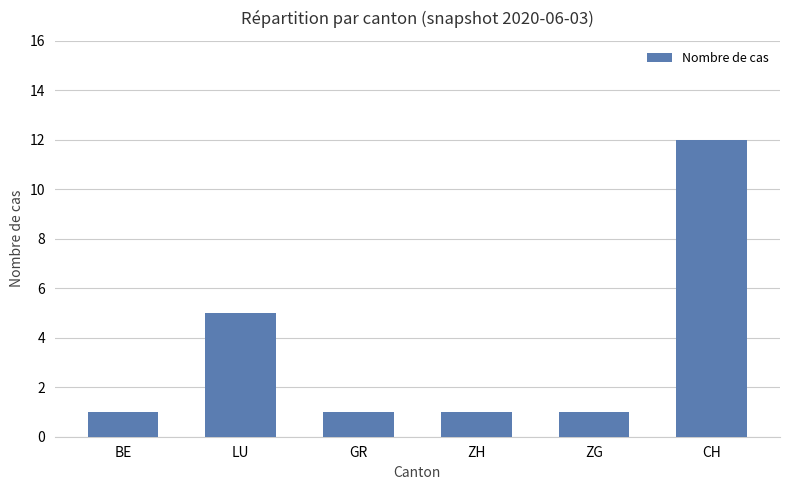

Which label corresponds to the largest value in the chart?

CH